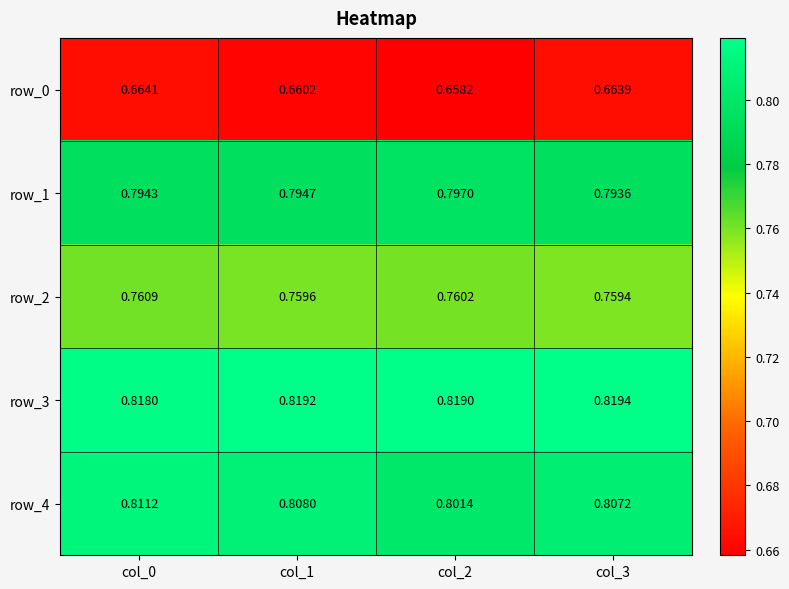

What is the difference between the highest and lowest values at col_0?

0.2